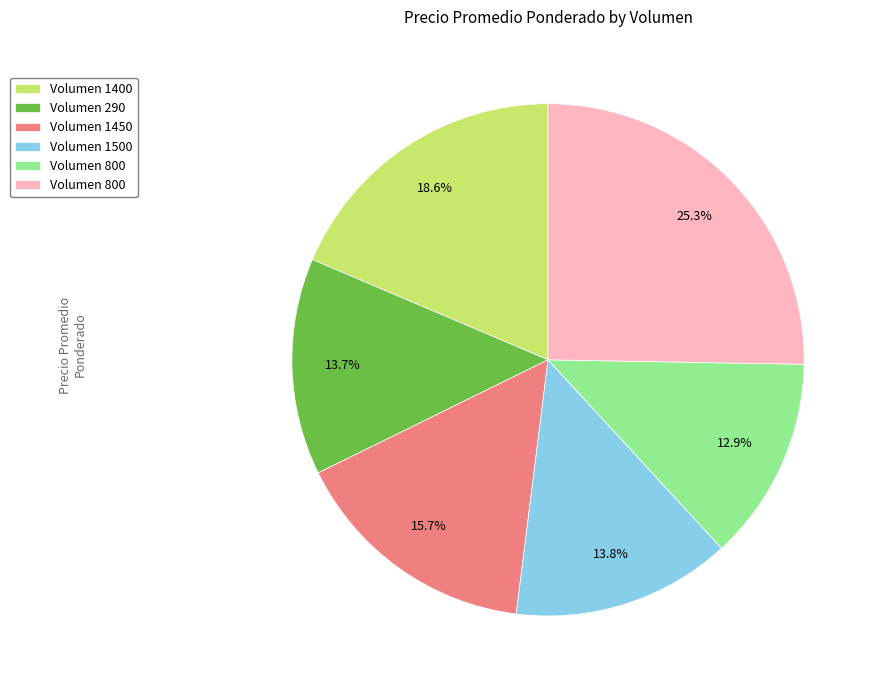

Is there a majority slice in this chart?

No